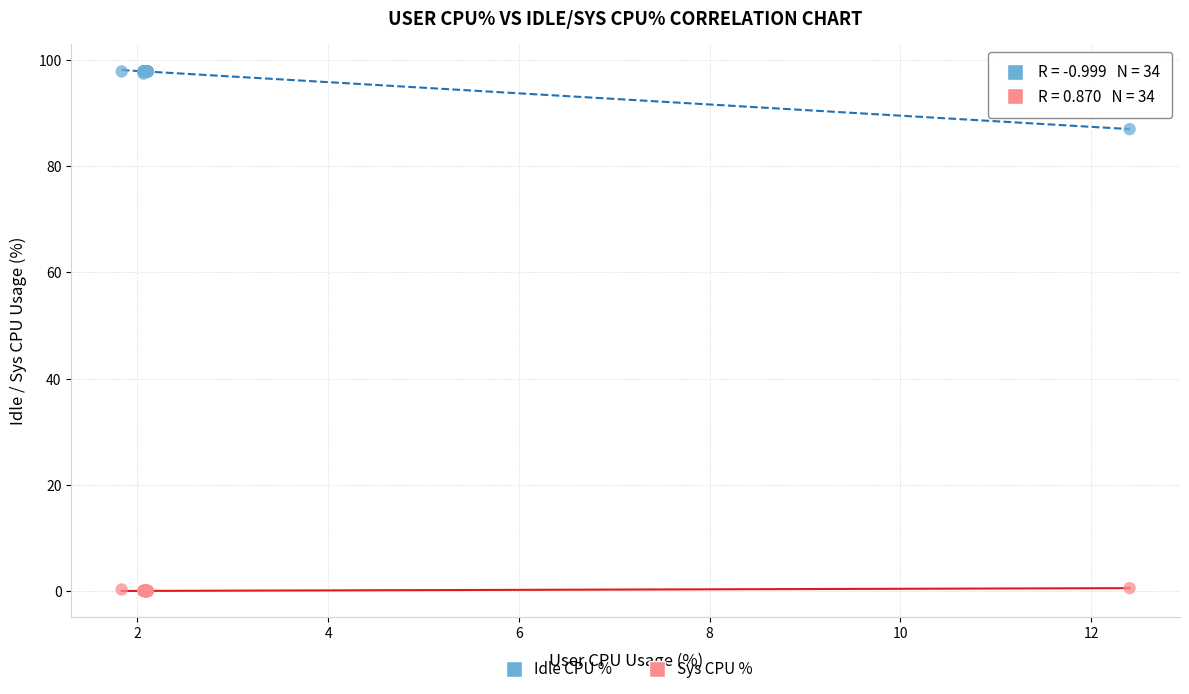

Which series reaches the maximum Y coordinate?

Idle CPU %